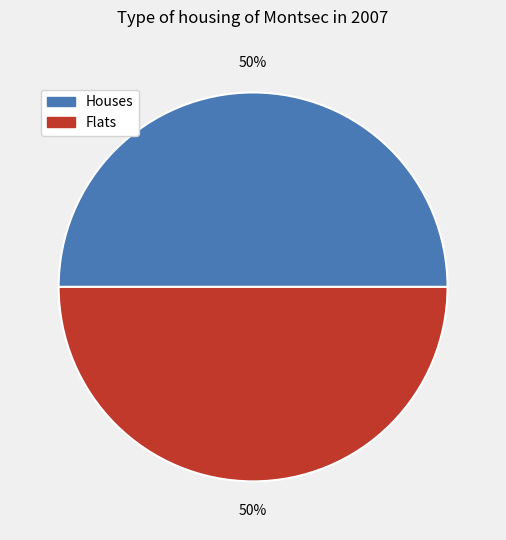

To the nearest percent, what is the average slice percentage?

50%